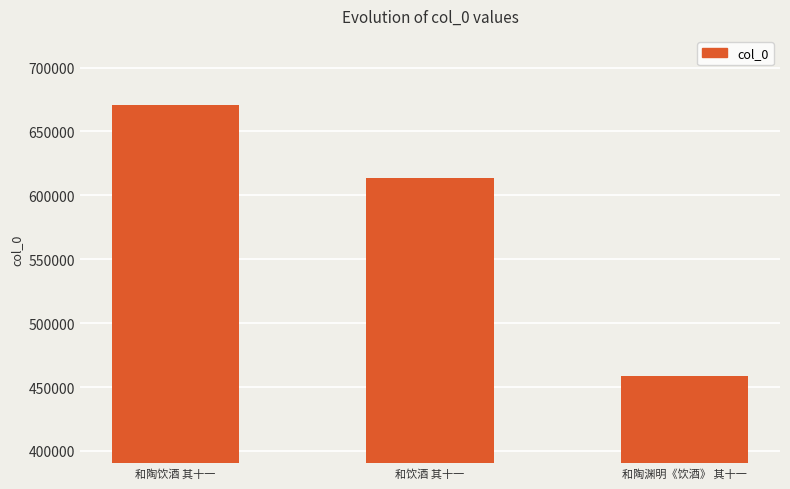

What is the sum of all values?

1743577